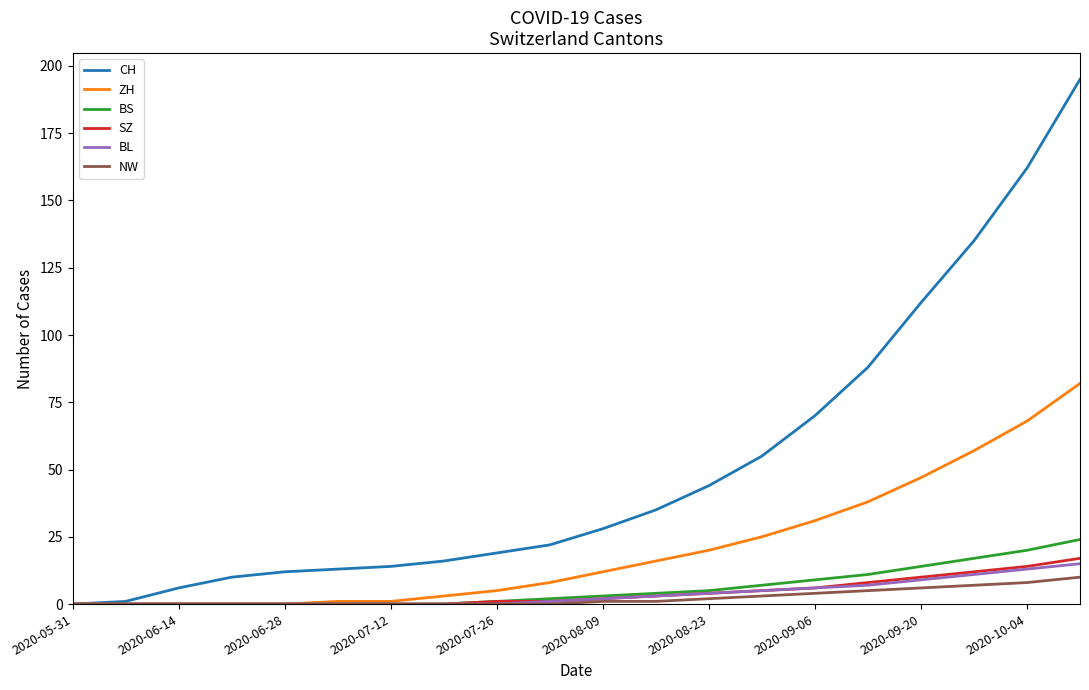

What is the maximum value for ZH?

82